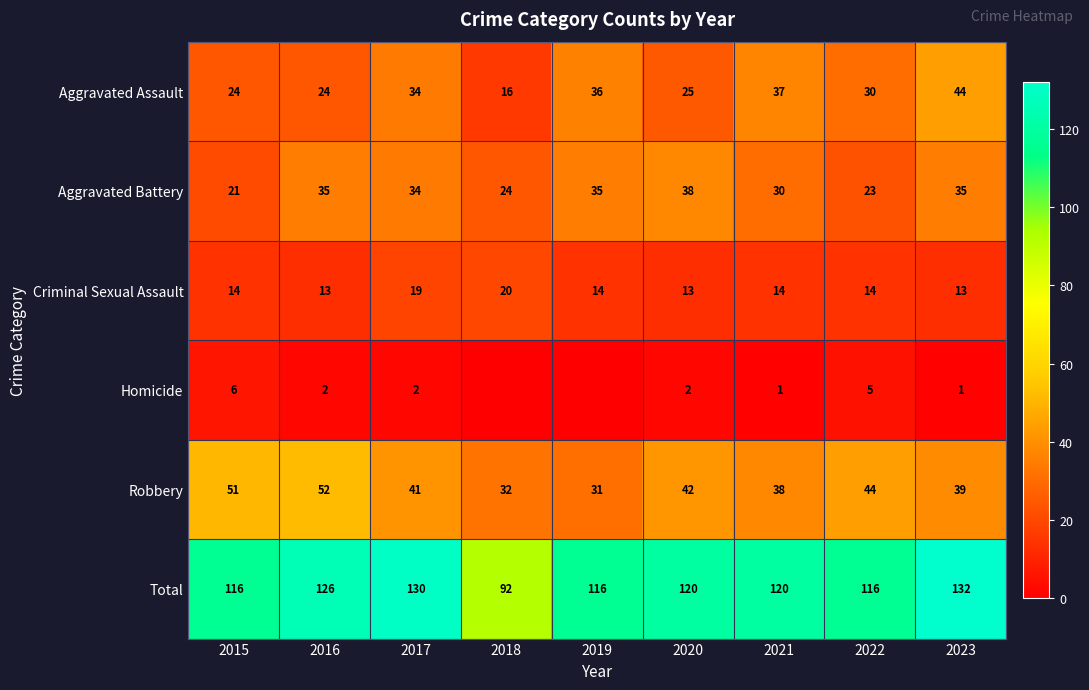

Rank the series at 2020 from highest to lowest value.

Total, Robbery, Aggravated Battery, Aggravated Assault, Criminal Sexual Assault, Homicide